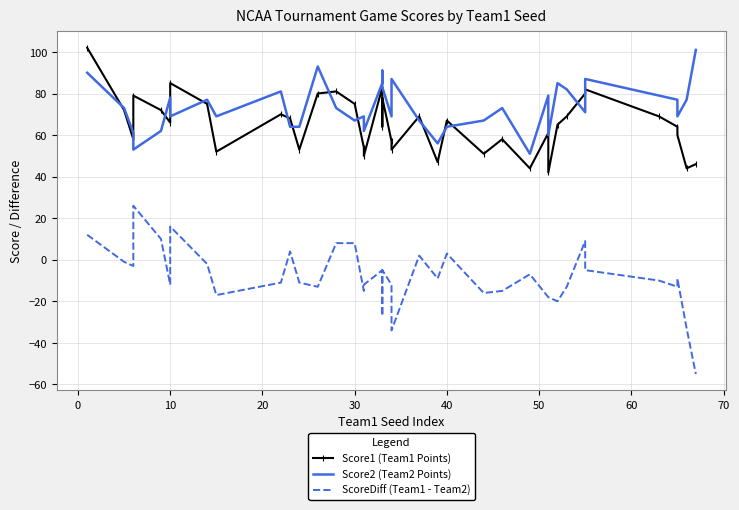

At how many categories does at least one series exceed 20?

40